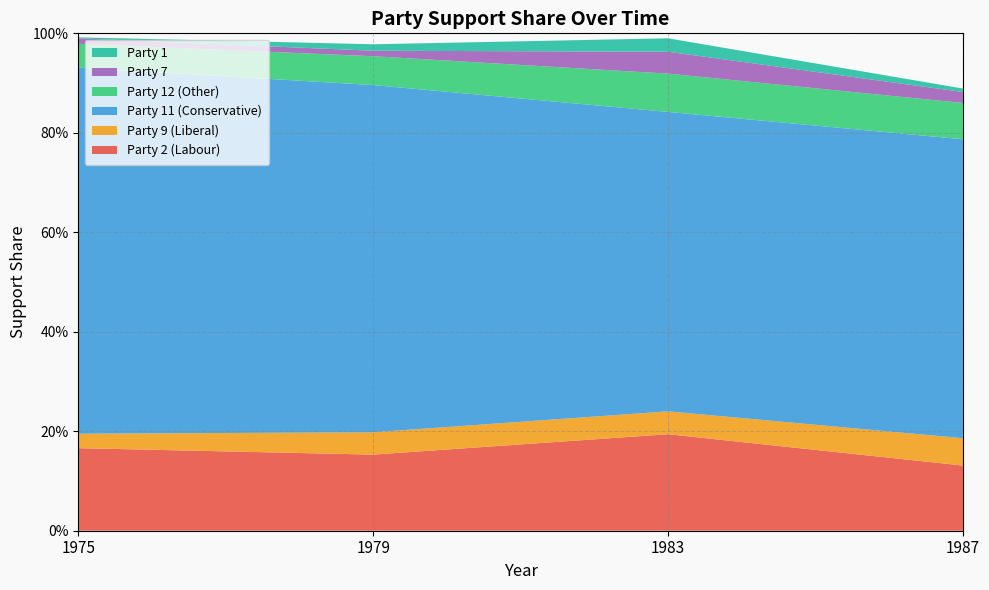

Reading left to right, list all the values displayed in this chart.

Party 2 (Labour): 1975=0.2	1979=0.2	1983=0.2	1987=0.1
Party 9 (Liberal): 1975=0.0	1979=0.0	1983=0.0	1987=0.1
Party 11 (Conservative): 1975=0.7	1979=0.7	1983=0.6	1987=0.6
Party 12 (Other): 1975=0.0	1979=0.1	1983=0.1	1987=0.1
Party 7: 1975=0.0	1979=0.0	1983=0.0	1987=0.0
Party 1: 1975=0.0	1979=0.0	1983=0.0	1987=0.0